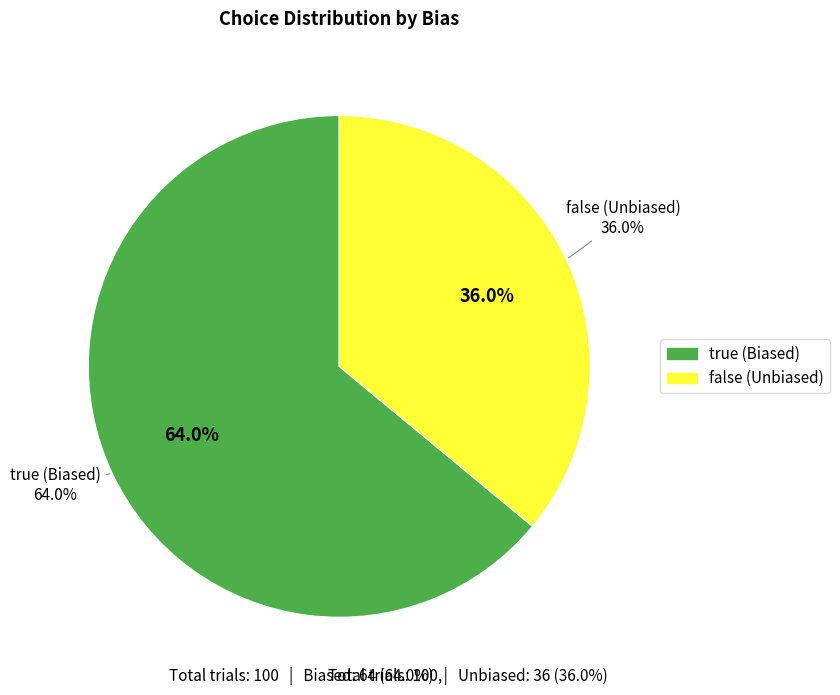

Does true (Biased) represent more than half of the total?

Yes